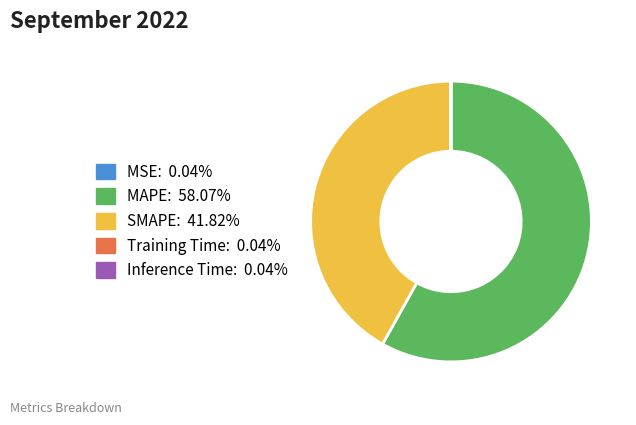

Does any single category account for the majority?

Yes